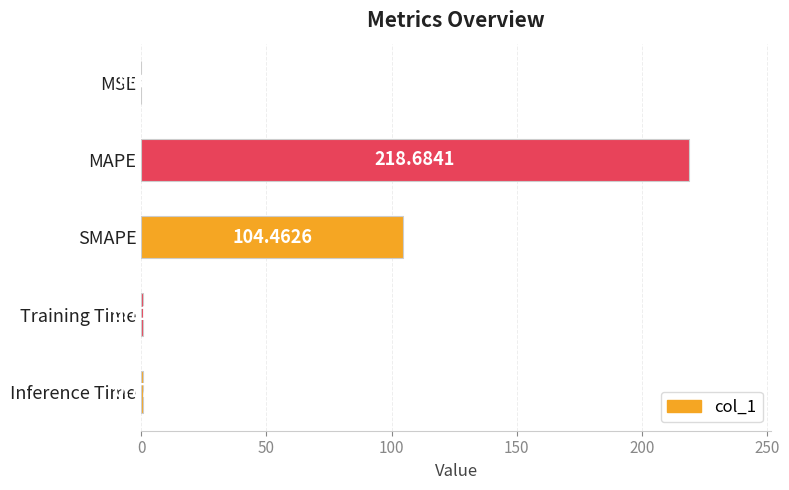

What is the average value?

64.9